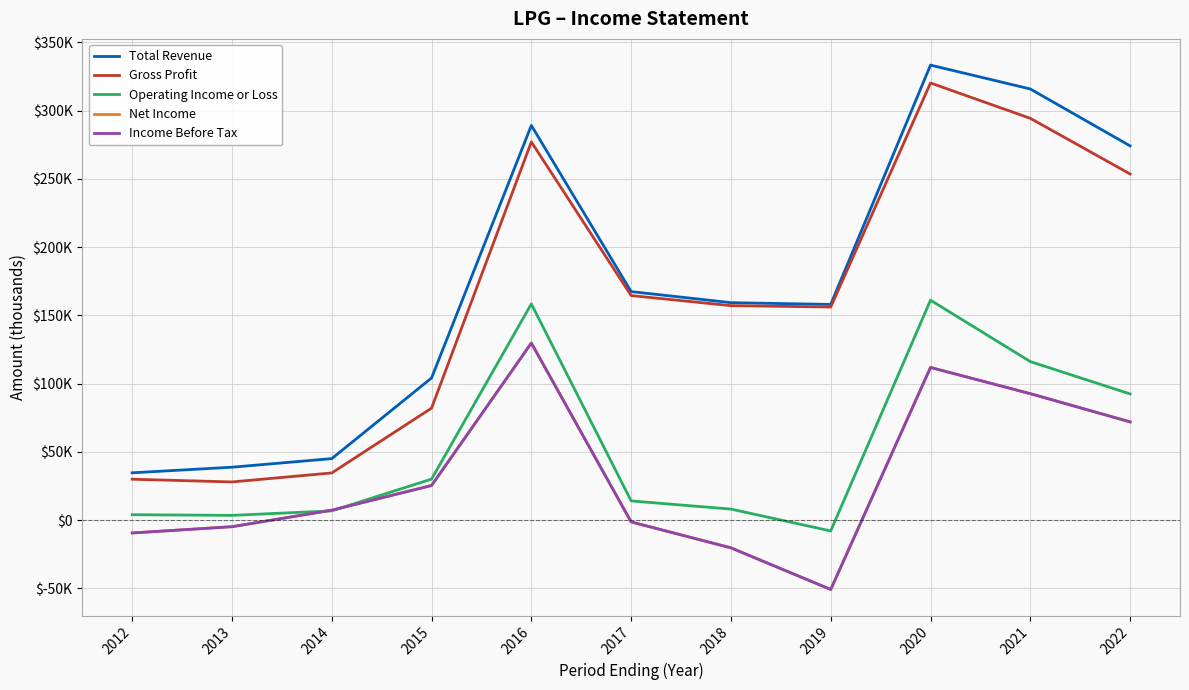

Is the value of Gross Profit at 2016 greater than the value of Net Income at 2022?

Yes